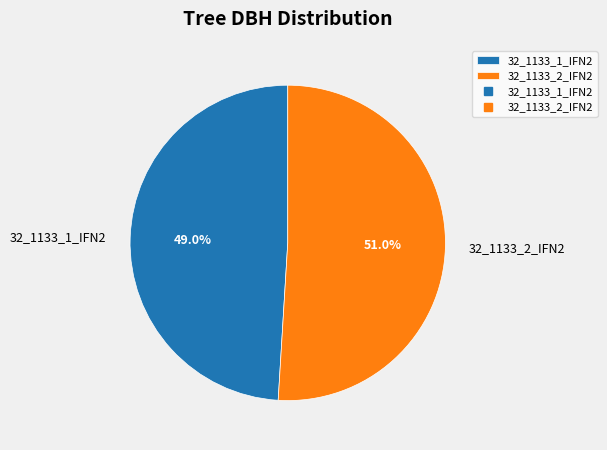

How many segments does this pie chart have?

2